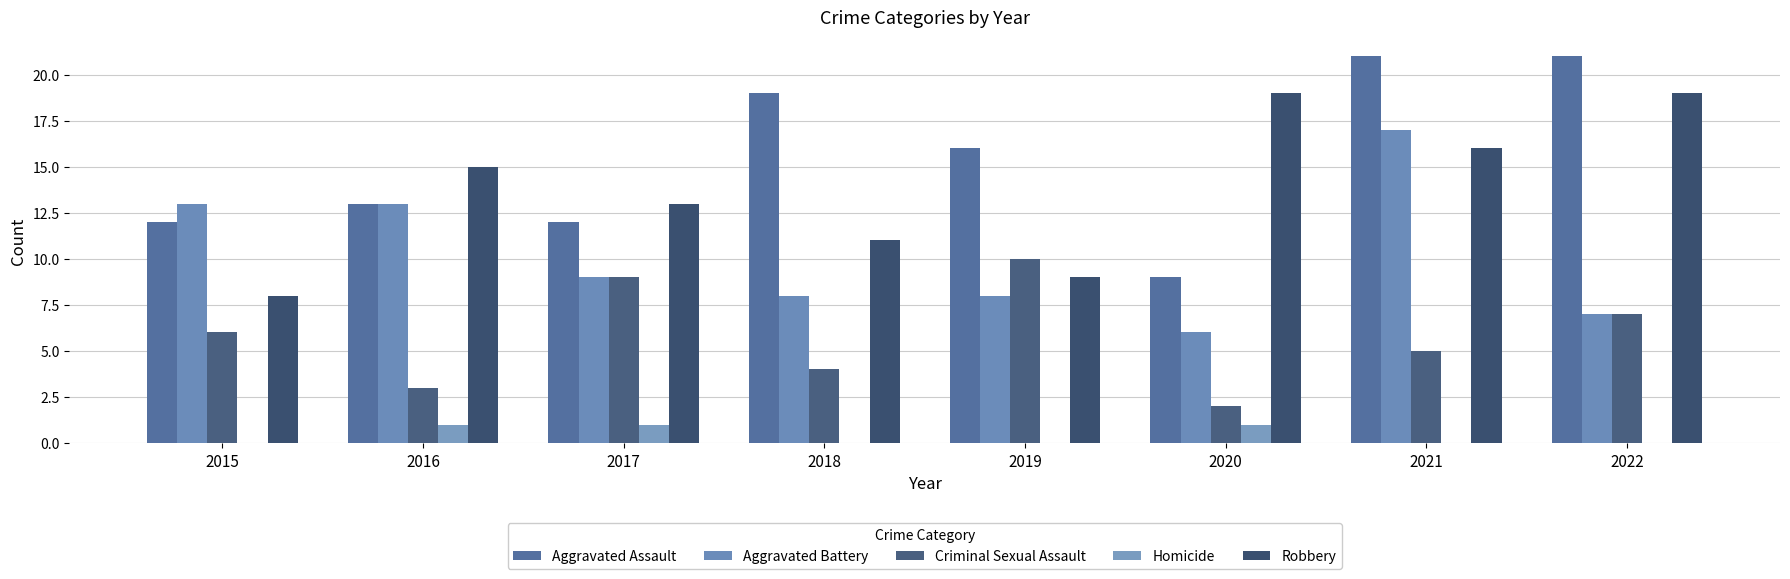

Are the bars horizontal?

No